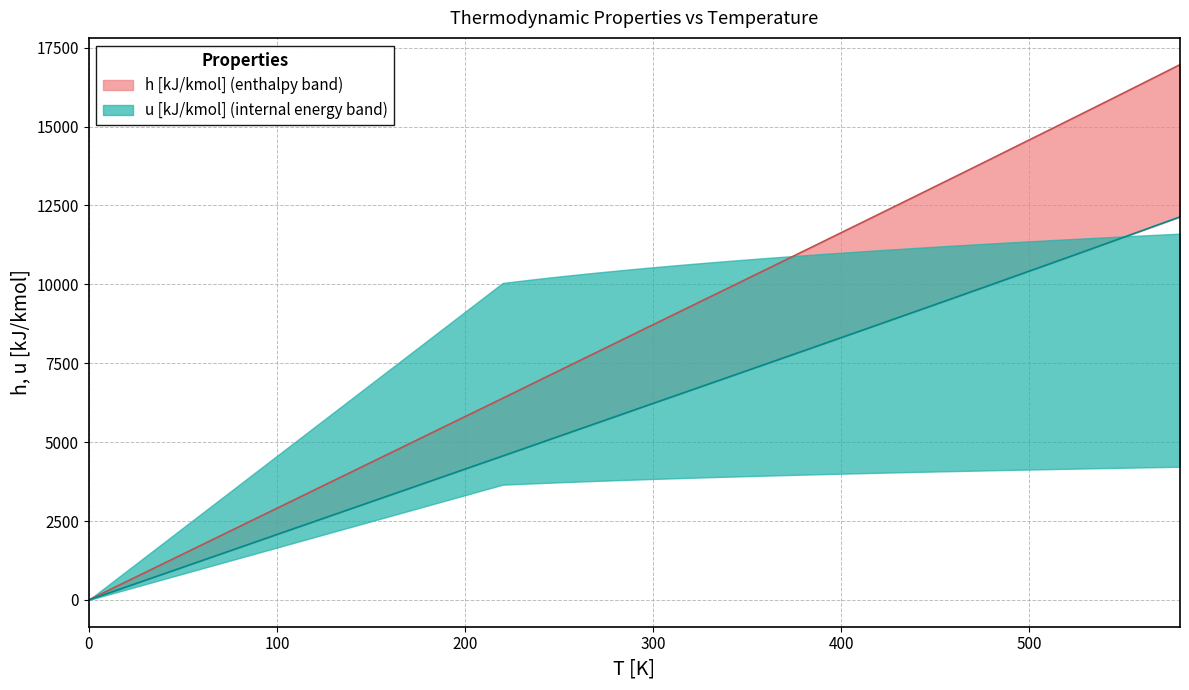

What is the value of the u median point at the 21st from the left?

8314